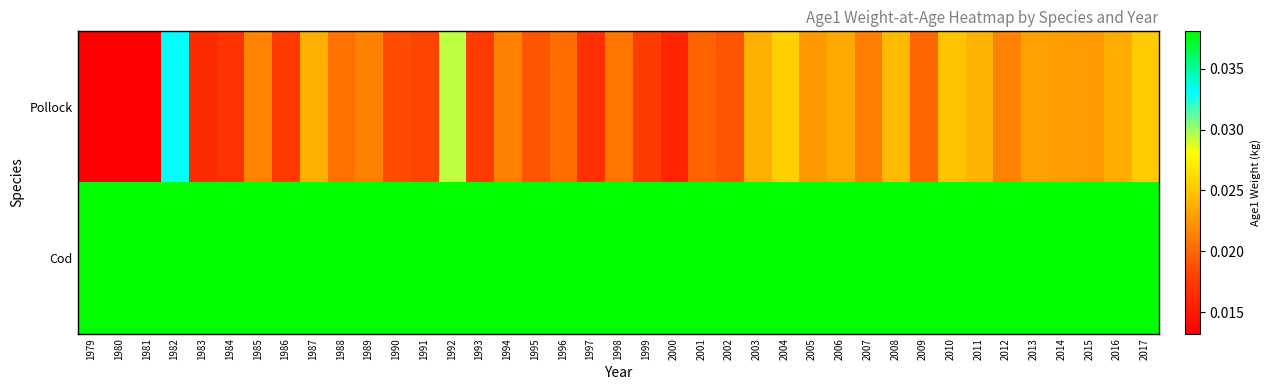

Rank the series by their average value, from lowest to highest.

Pollock, Cod